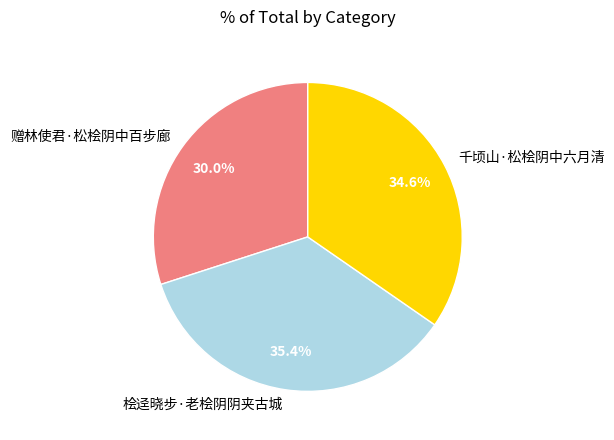

The 赠林使君·松桧阴中百步廊 slice represents 21% of the pie. True or false?

False